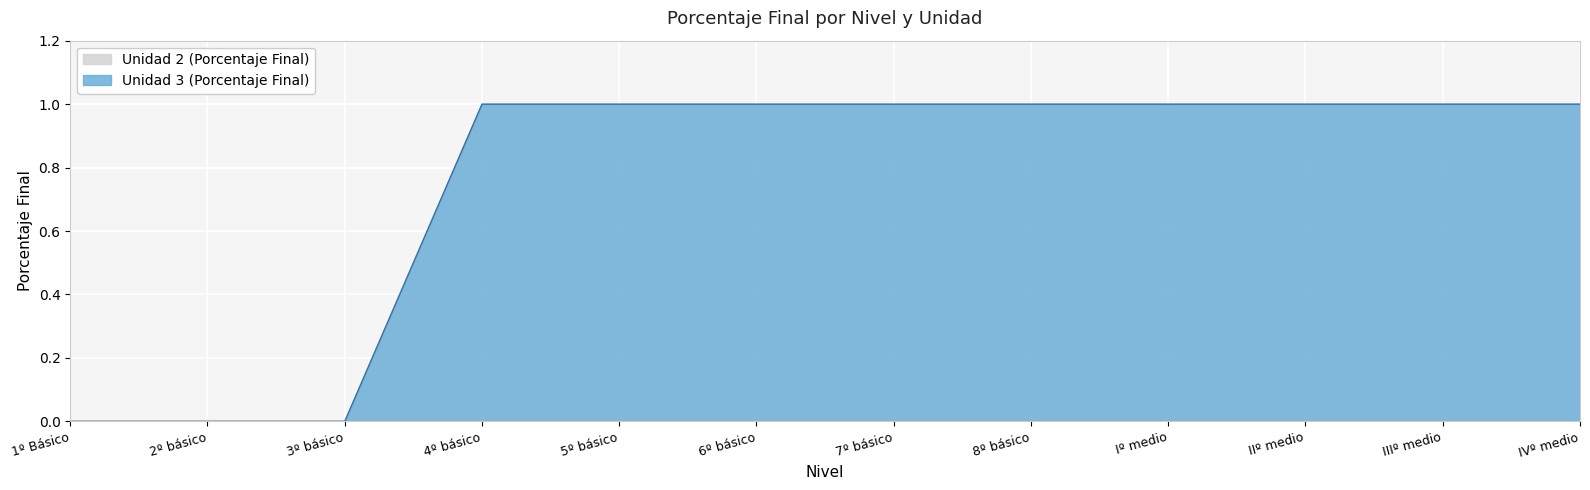

Reading left to right, what are all the values shown in this chart?

1º Básico=0.0	2º básico=0.0	3º básico=0.0	4º básico=1.0	5º básico=1.0	6º básico=1.0	7º básico=1.0	8º básico=1.0	Iº medio=1.0	IIº medio=1.0	IIIº medio=1.0	IVº medio=1.0